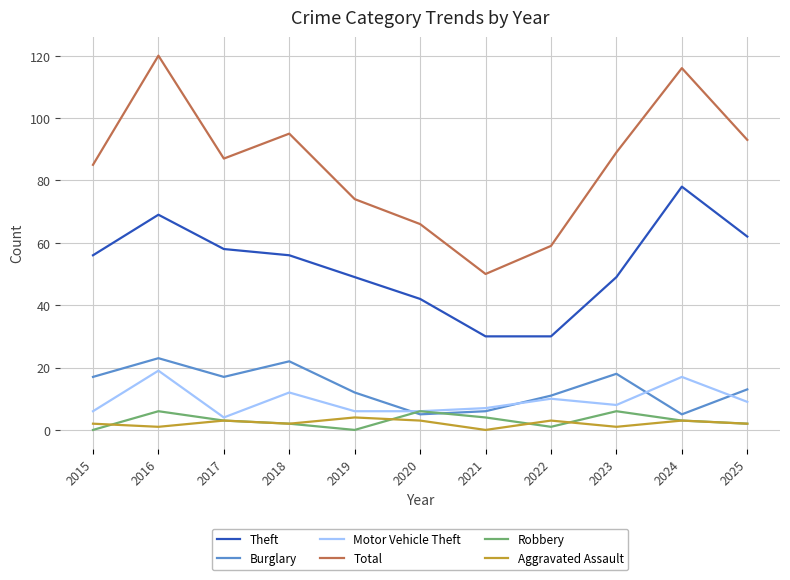

How many lines are shown in the chart?

6